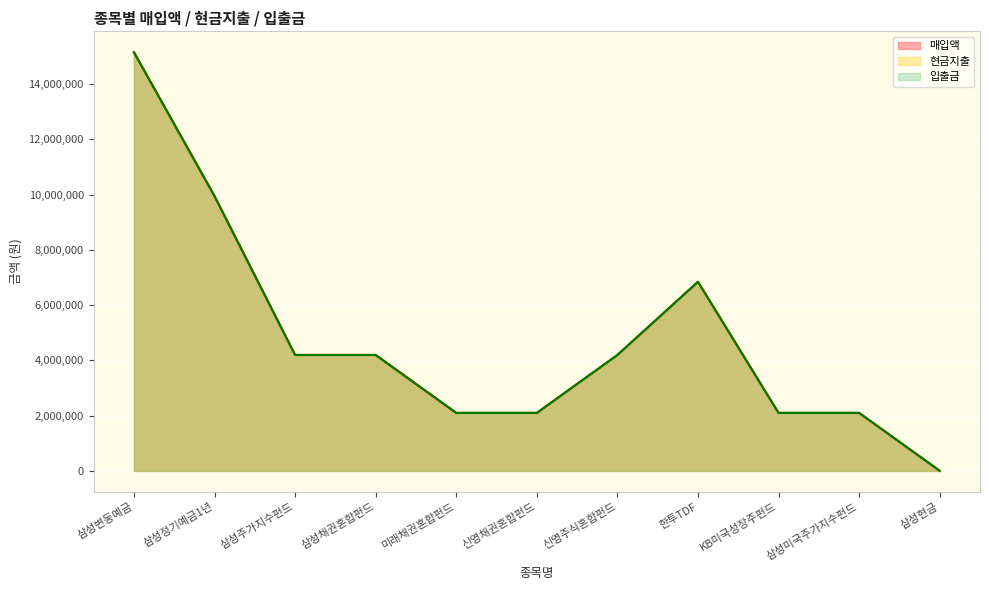

The value of 입출금 at 삼성정기예금1년 is 9946500. True or false?

True